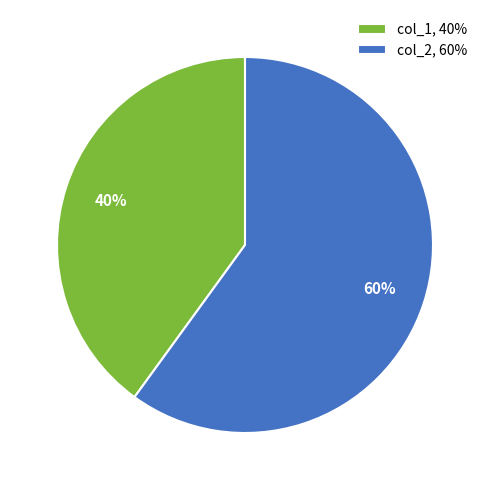

What is the ratio of the value at col_2 to the value at col_1?

1.5